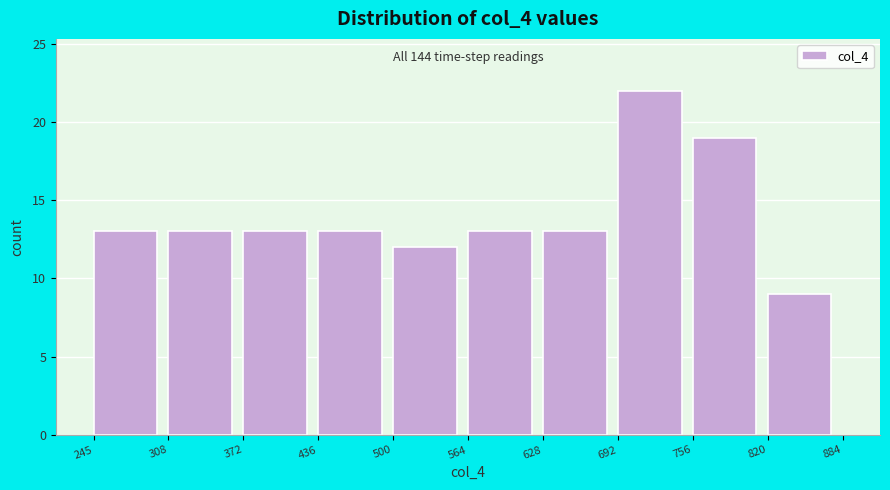

Over which range of the x-axis is the bar tallest?

692 to 756